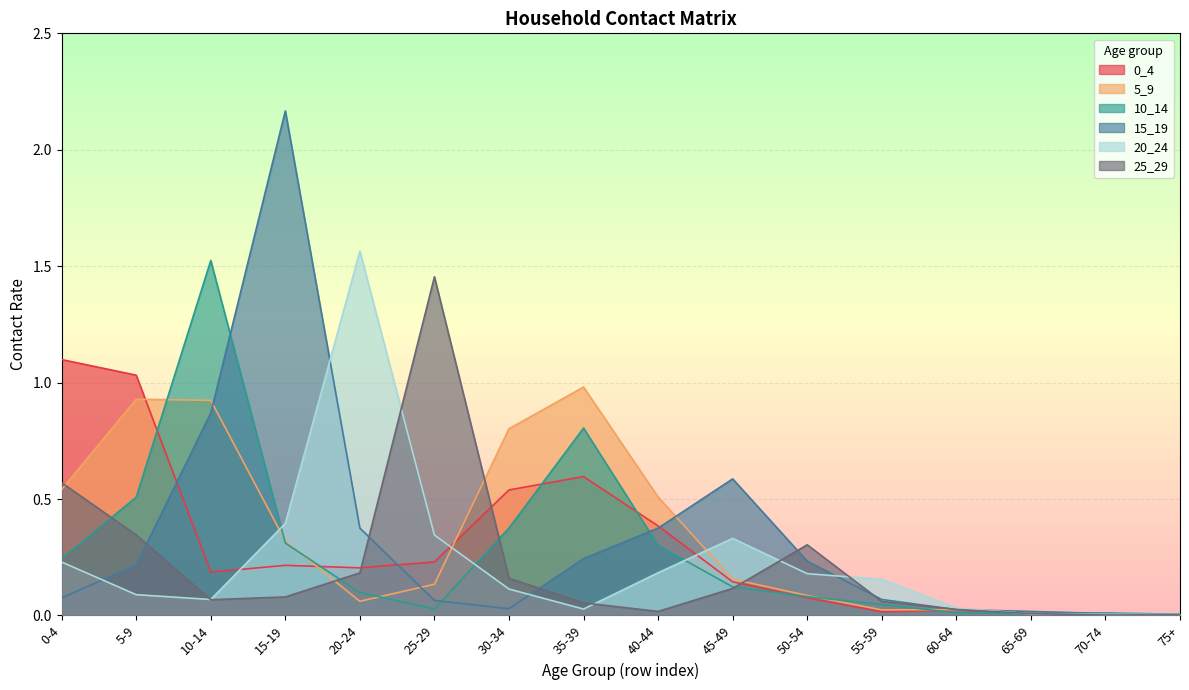

What is the label of the 2nd point from the right?

70-74